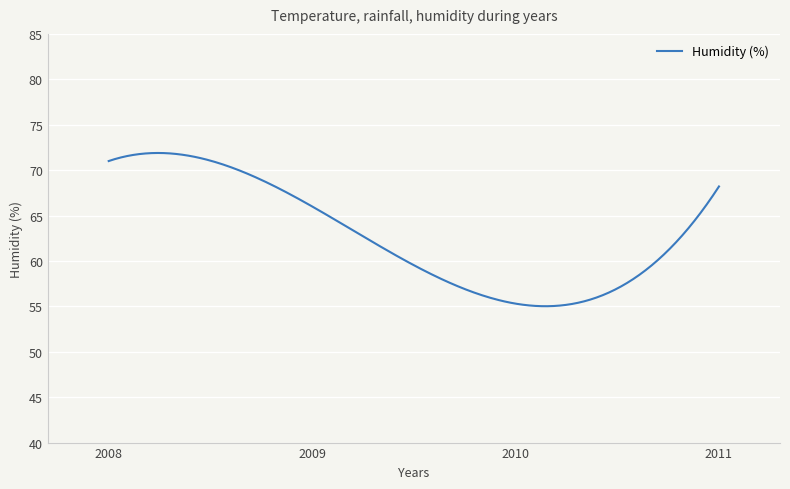

What is the maximum value shown in the chart?

71.9